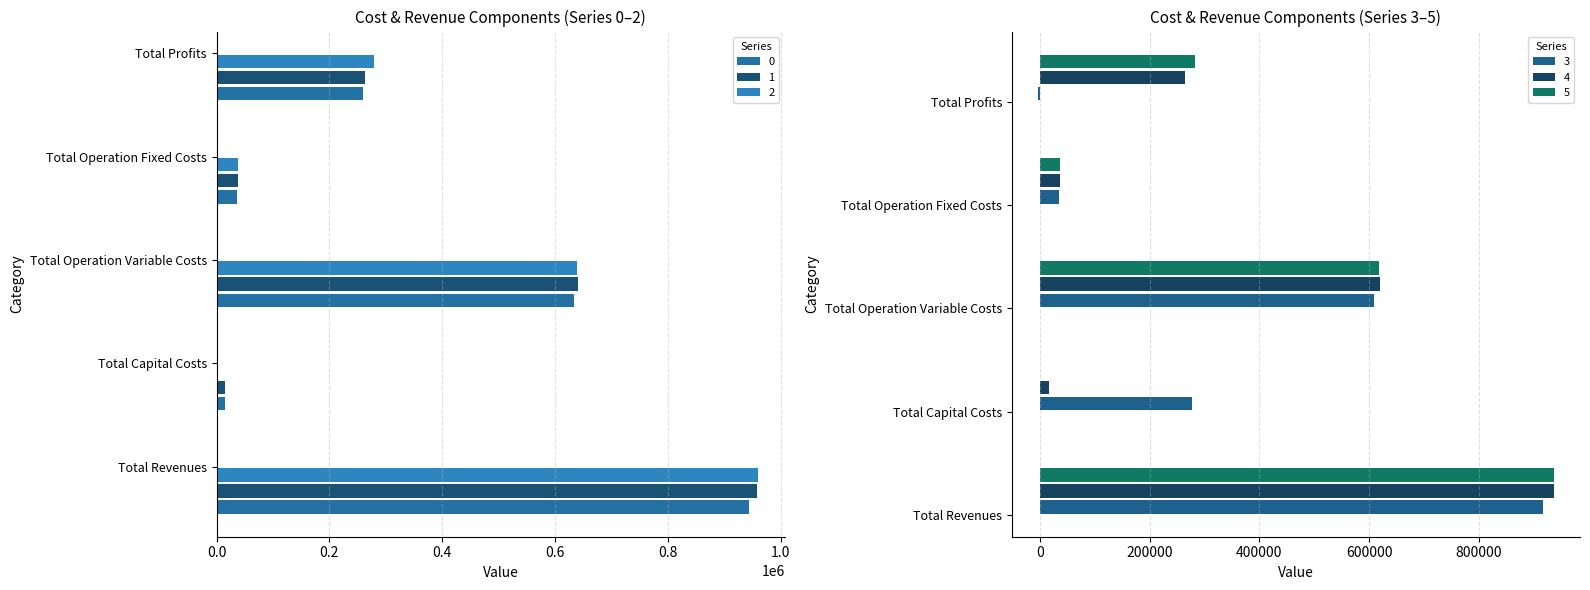

What is the sum of the 2 values at Total Capital Costs and Total Operation Variable Costs?

641547.4